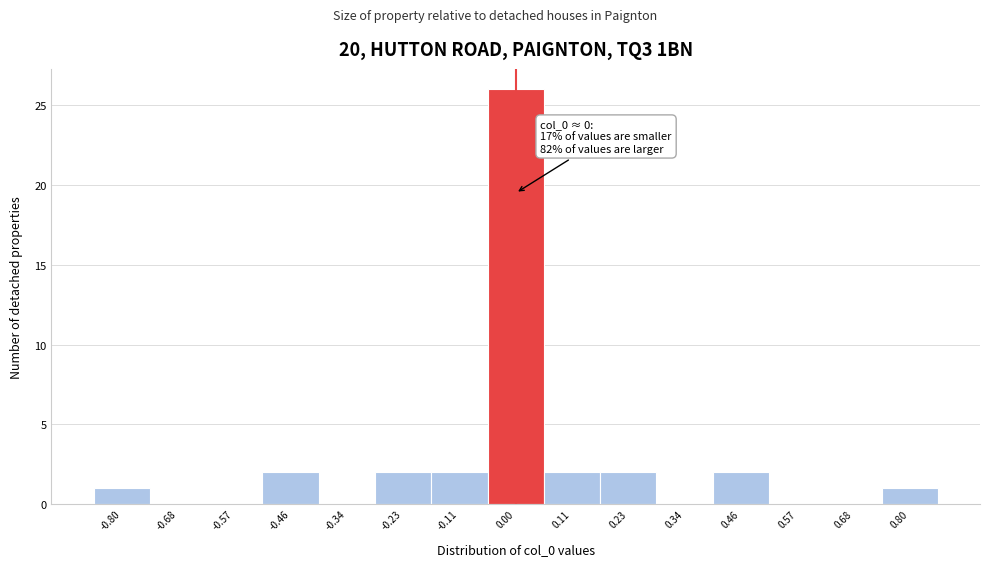

Which range on the x-axis has the tallest bar?

-0.06 to 0.06